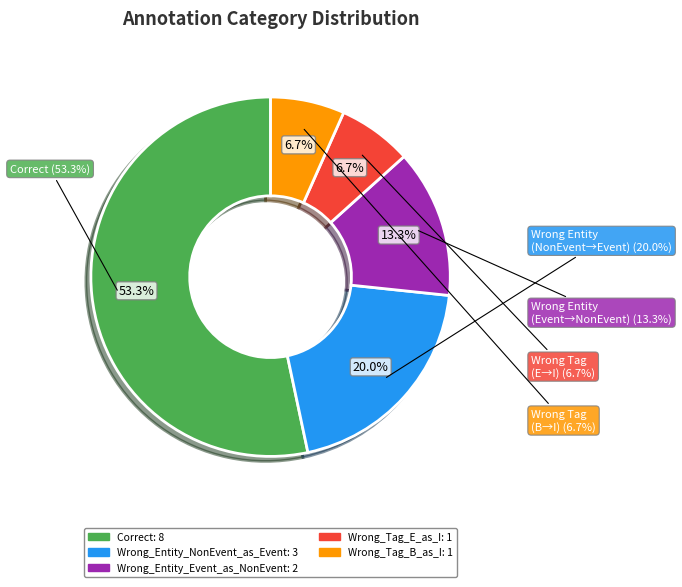

What percentage is the Correct slice, to the nearest percent?

53%